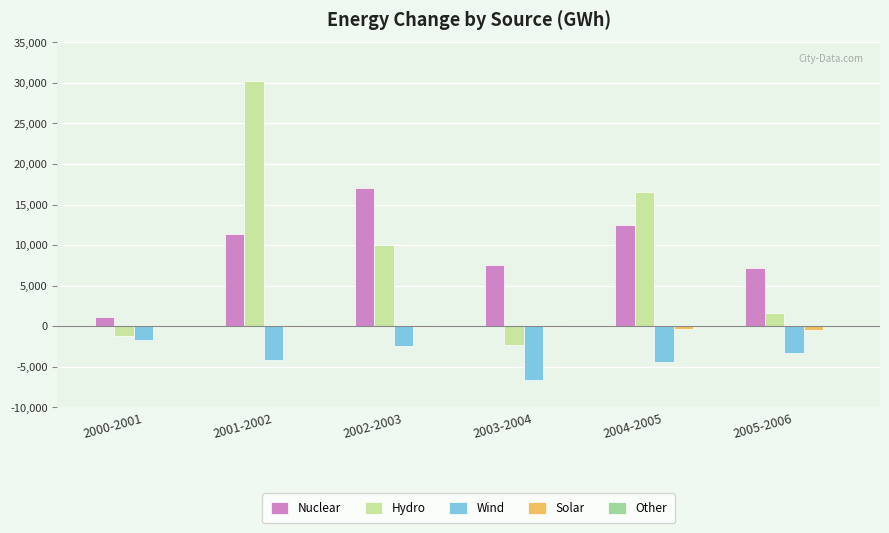

True or false: Nuclear has a value of 7122.5 at 2005-2006.

True